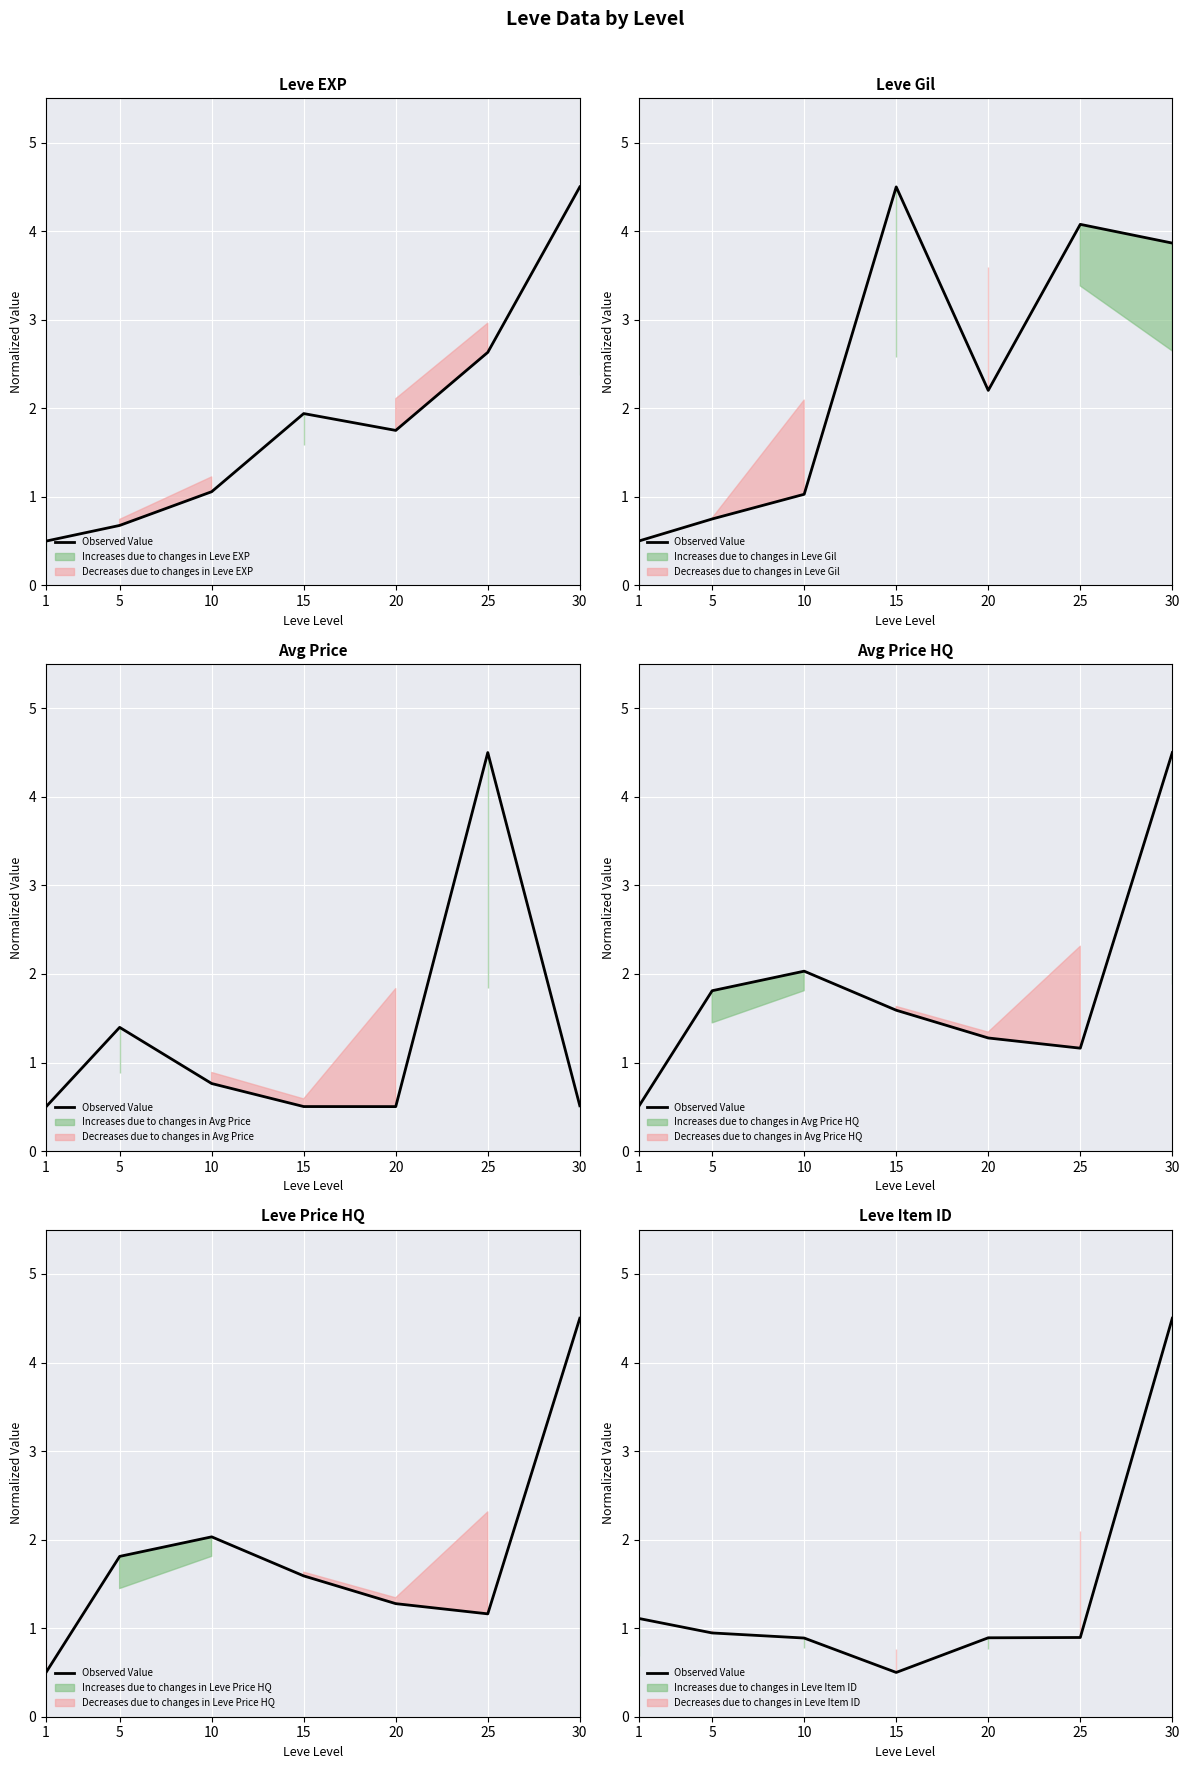

Which label corresponds to the largest value in the chart?

30